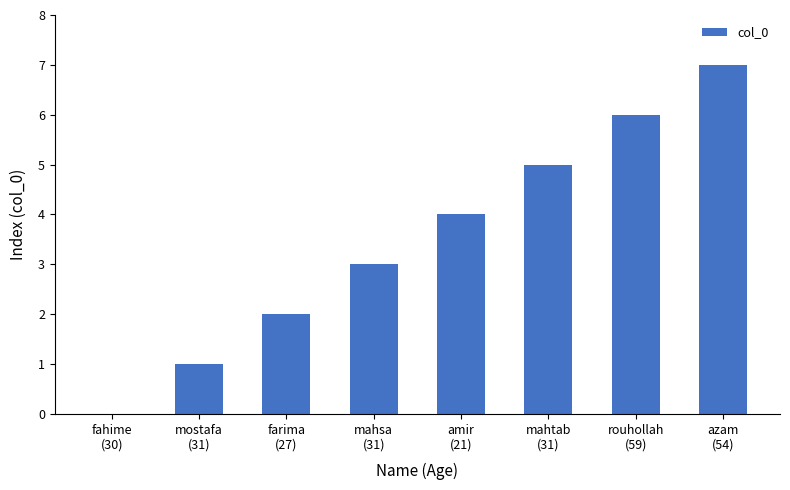

What is the sum of all values?

28